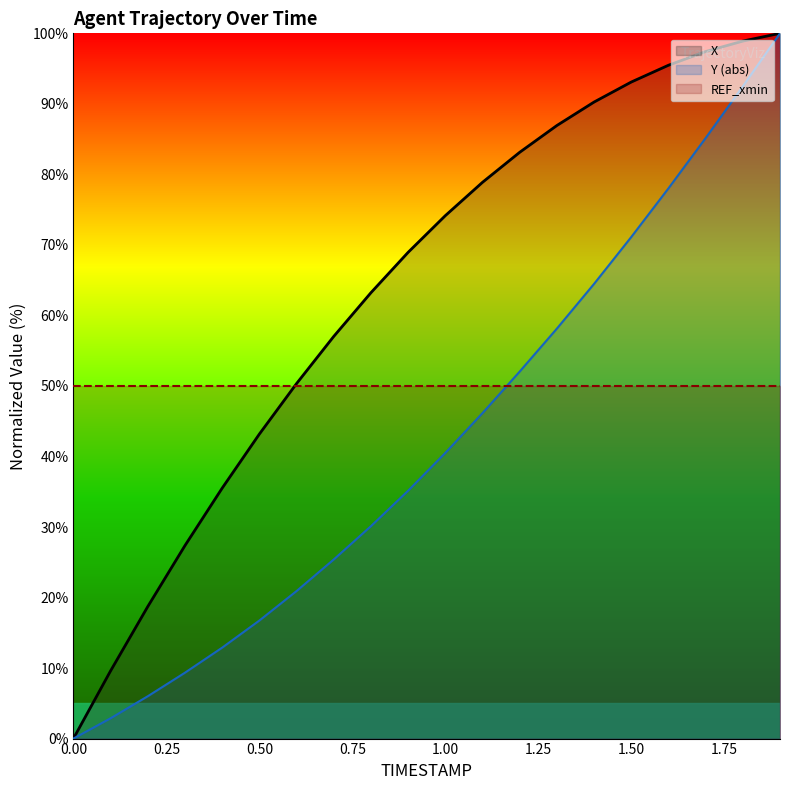

List the series in order of their peak value, lowest first.

X, Y